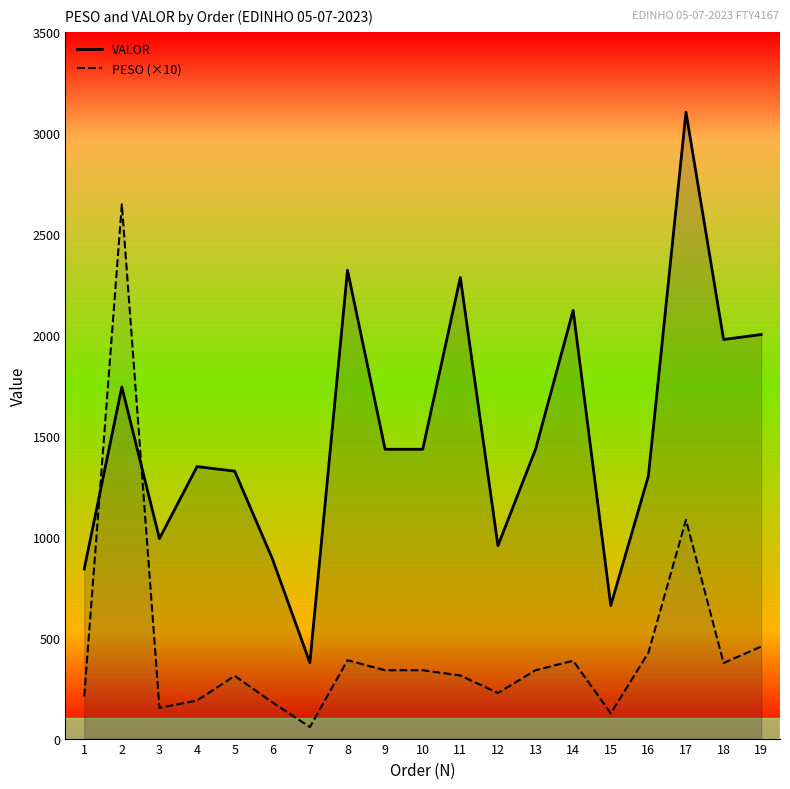

Count the number of categories in the chart.

19